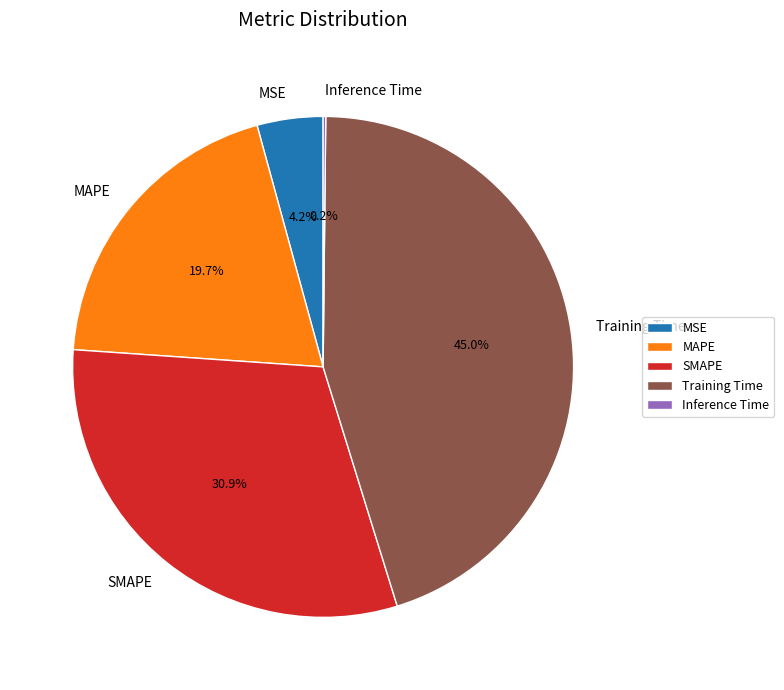

To the nearest percent, what is the average slice percentage?

20%